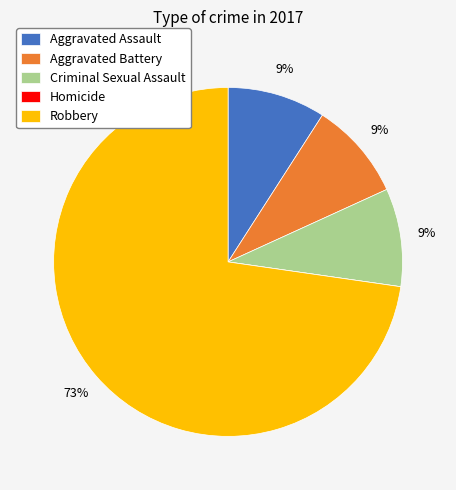

Combined, do Aggravated Assault and Robbery account for over 50%?

Yes